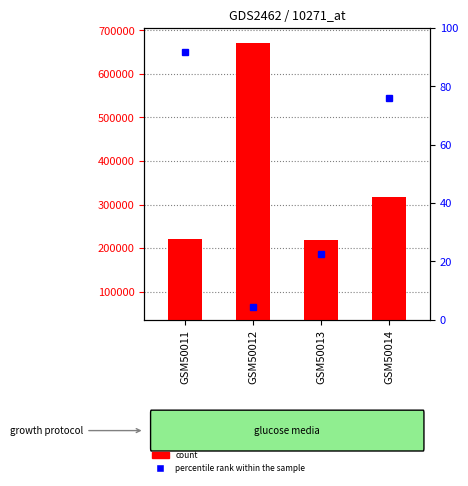

Which label corresponds to the smallest value in the chart?

GSM50012